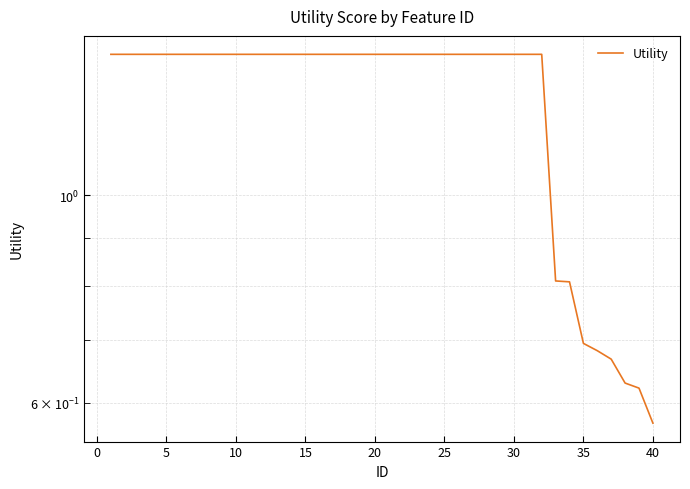

How many data points are less than 1?

8